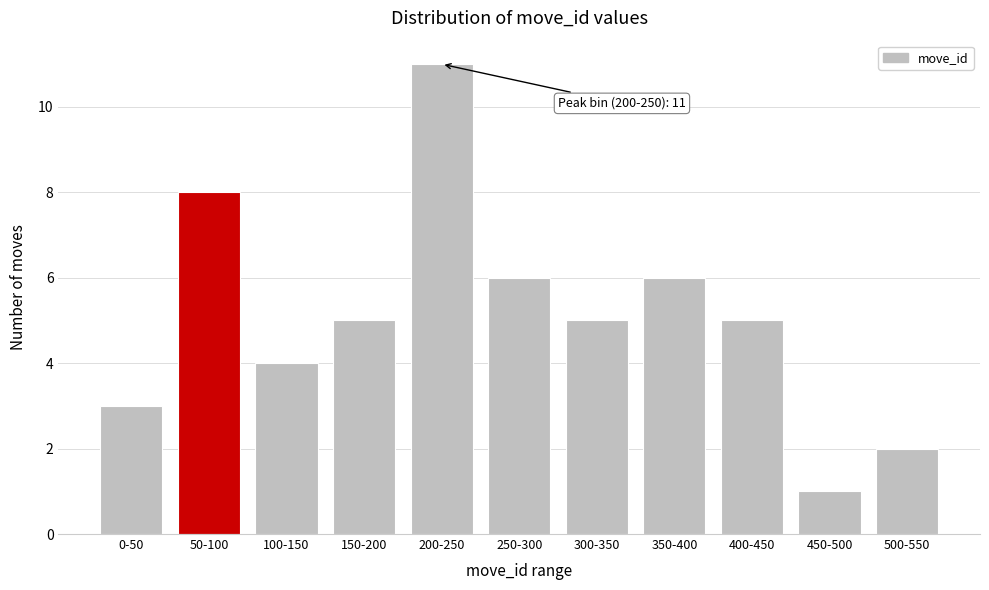

Reading left to right, extract all data points from this chart.

0-50=3	50-100=8	100-150=4	150-200=5	200-250=11	250-300=6	300-350=5	350-400=6	400-450=5	450-500=1	500-550=2